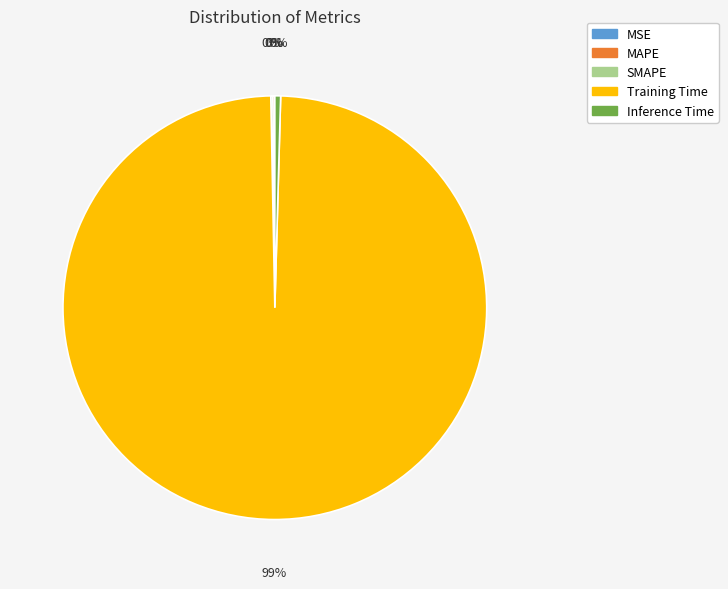

The Training Time slice represents 99% of the pie. True or false?

True